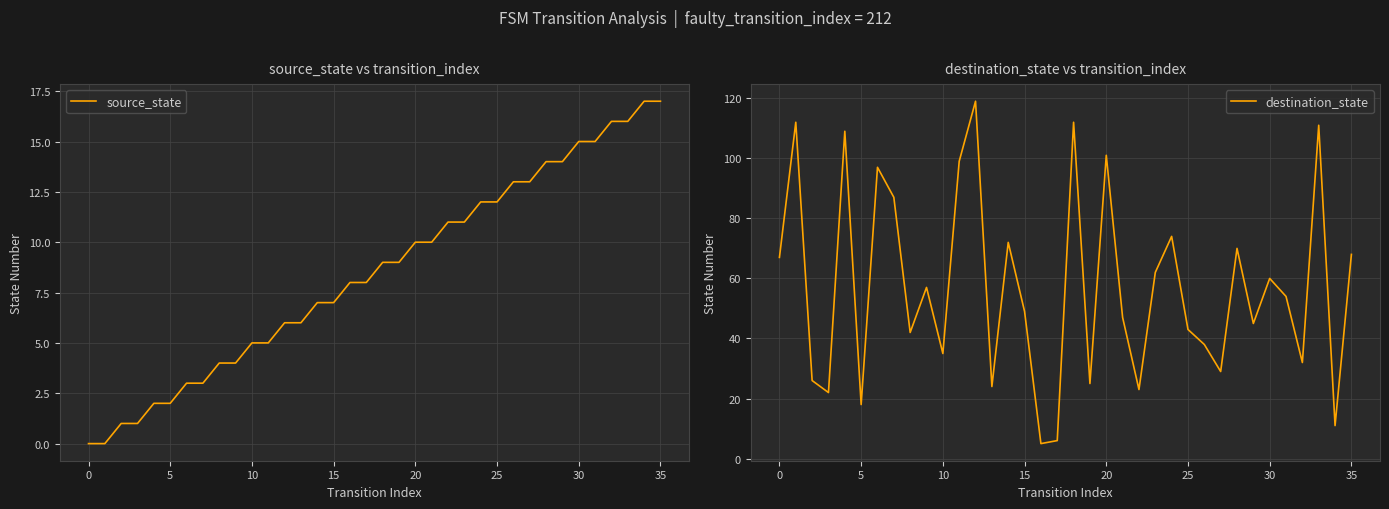

True or false: source_state and destination_state intersect in this chart.

True